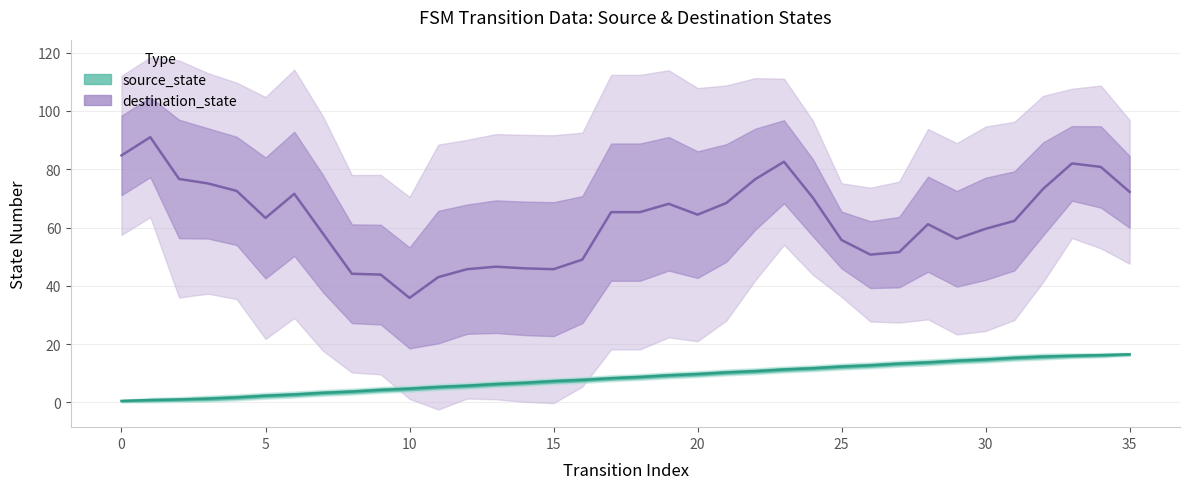

Which series ends up on top after the final intersection of destination_state and source_state?

destination_state